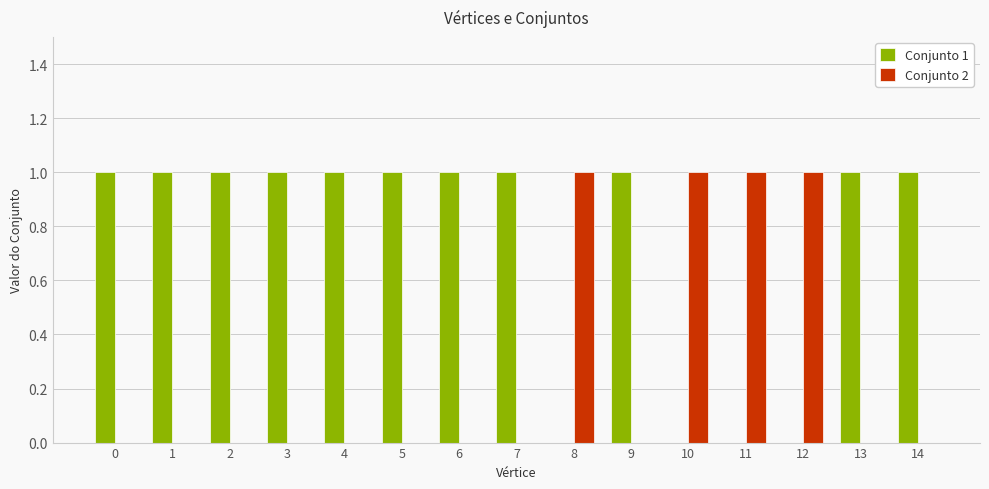

What is the sum of the Conjunto 1 values at 14 and 12?

1